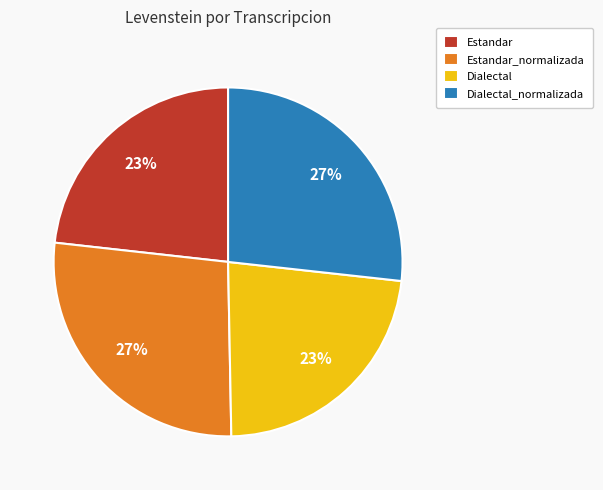

Is the sum of Estandar and Dialectal greater than half?

No